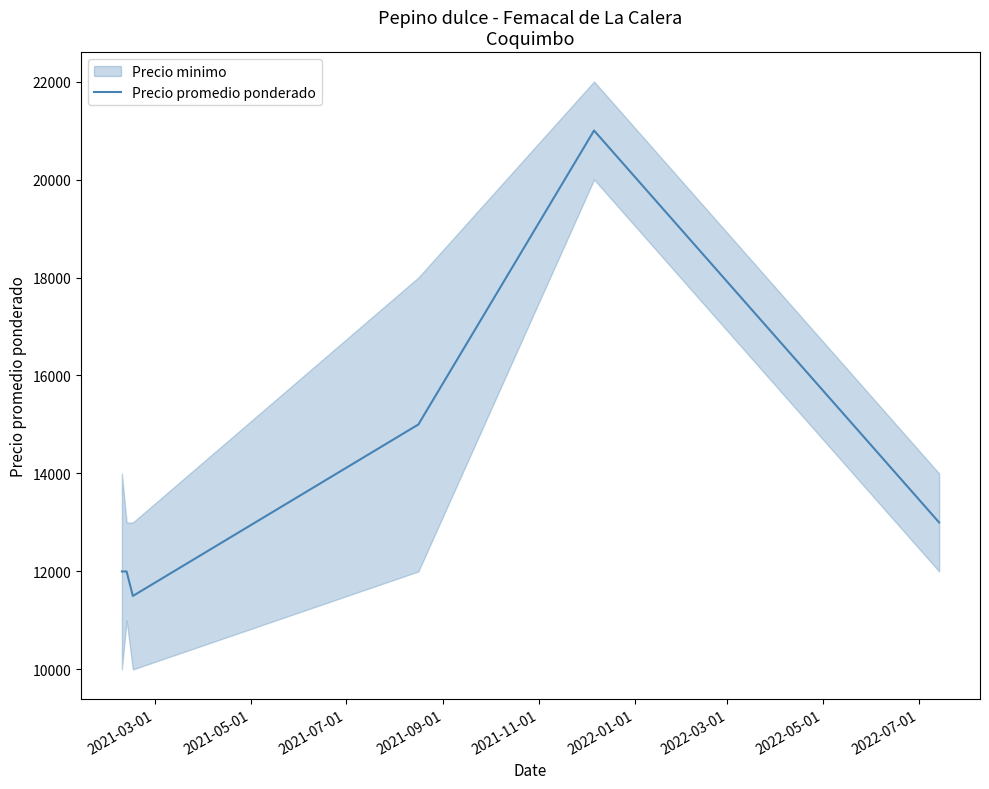

True or false: the data has more than 2 interior local peaks.

False